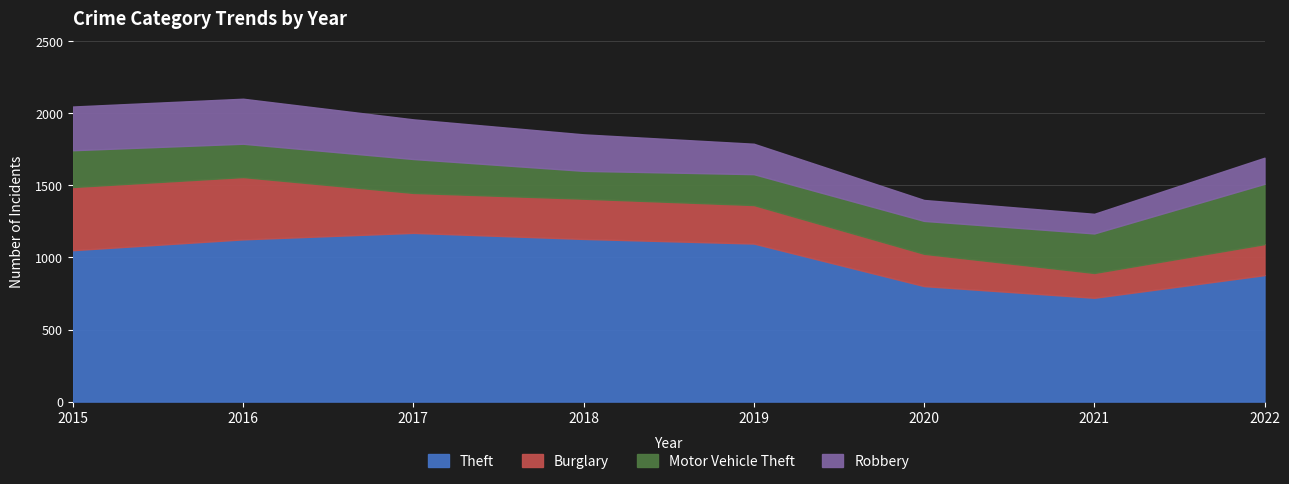

True or false: Theft and Motor Vehicle Theft cross at least once.

False